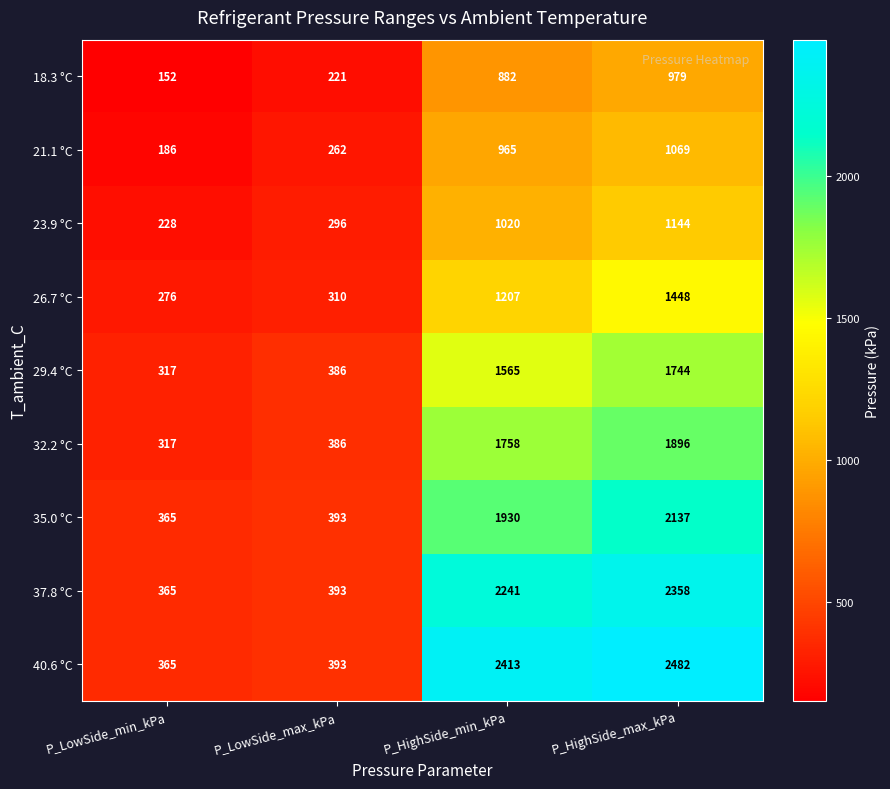

Which series changed the most between P_LowSide_min_kPa and P_HighSide_max_kPa?

40.6 °C